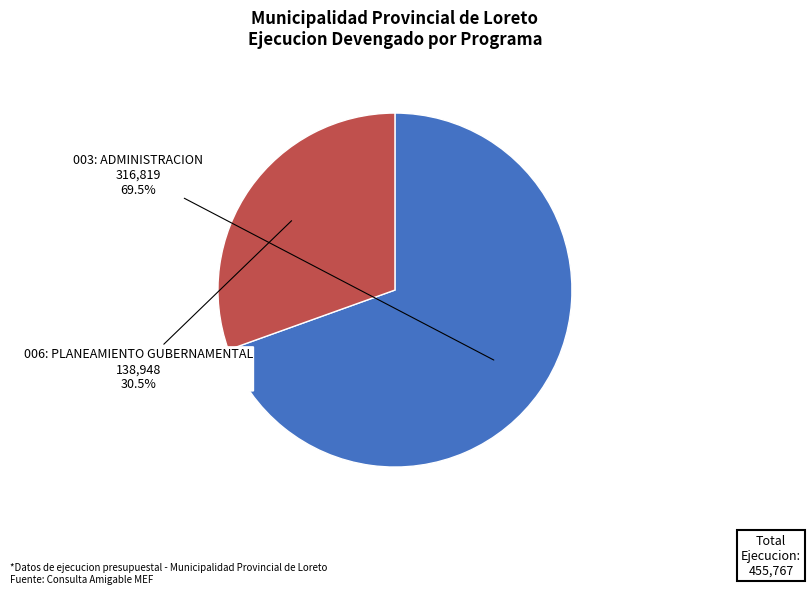

Is there any slice that represents more than half of the pie?

Yes